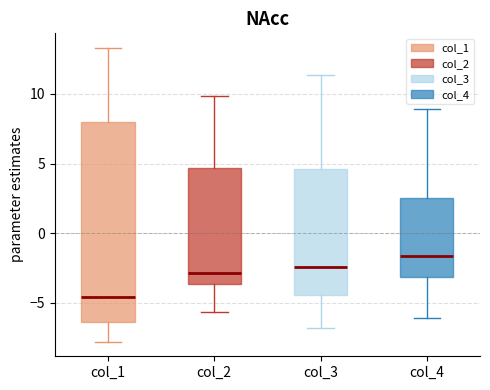

Which box has the lowest median line?

col_1